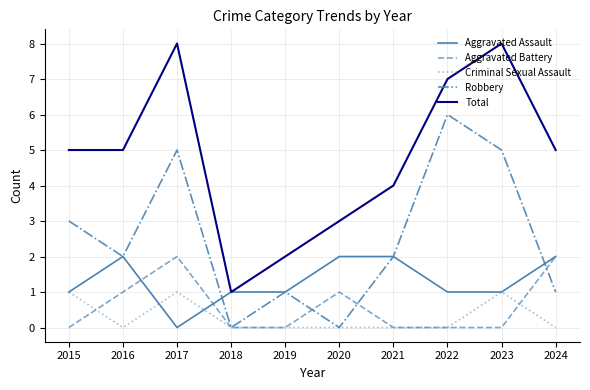

Count the Criminal Sexual Assault values in the range 0 to 1.

10